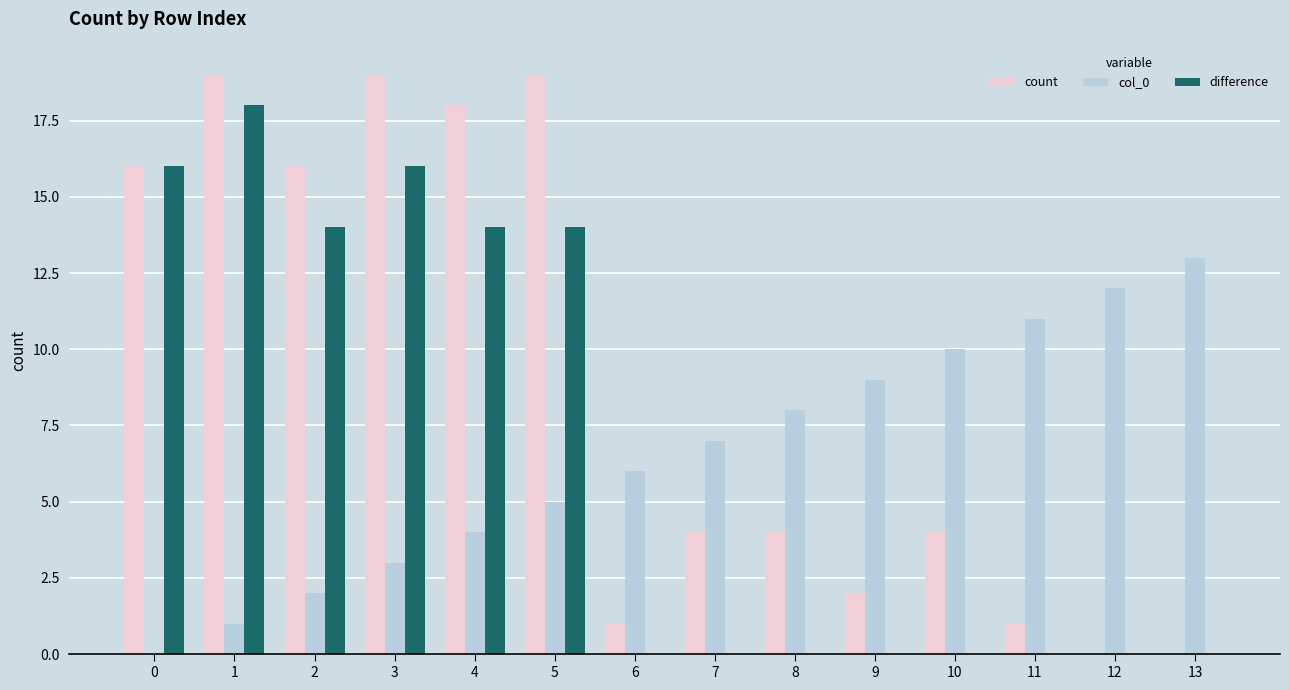

True or false: col_0 has a value of 2 at 5.

False